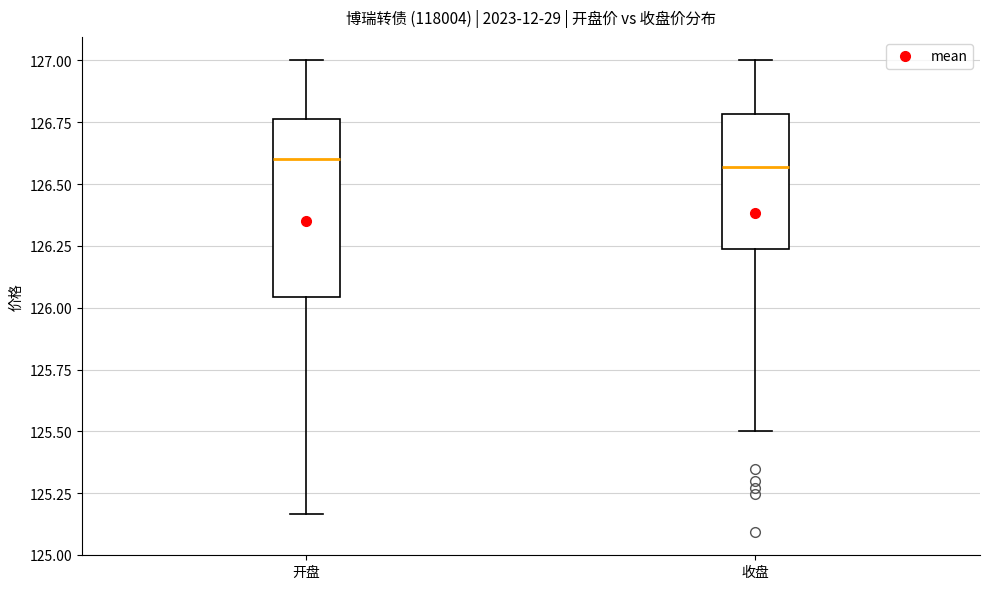

Reading left to right, read every box against the y-axis: the position of its median line, the range the box covers, and the ends of its whiskers. The values are not printed on the chart, so give them approximately, as read against the axis.

开盘: median 126.60, box 126.05 to 126.75, whiskers 125.15 to 127.00
收盘: median 126.55, box 126.25 to 126.80, whiskers 125.50 to 127.00